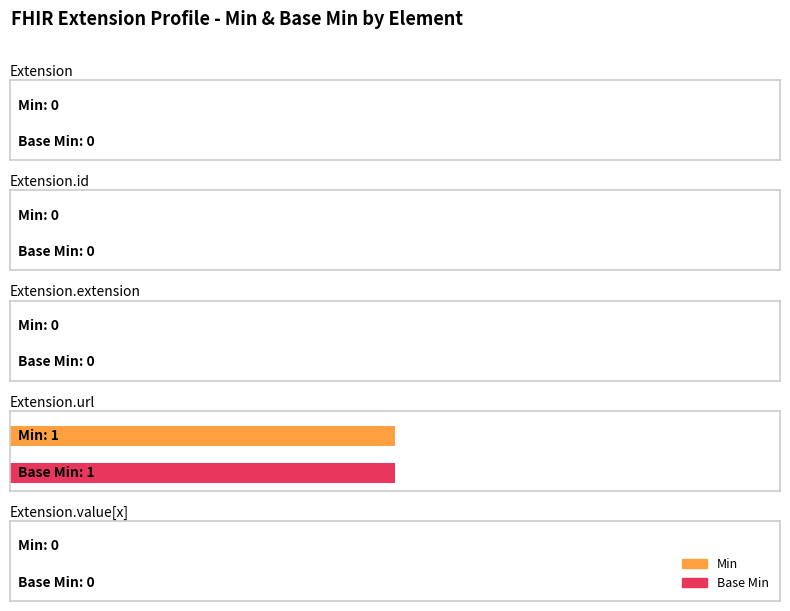

How many data points in Min are above 0?

1